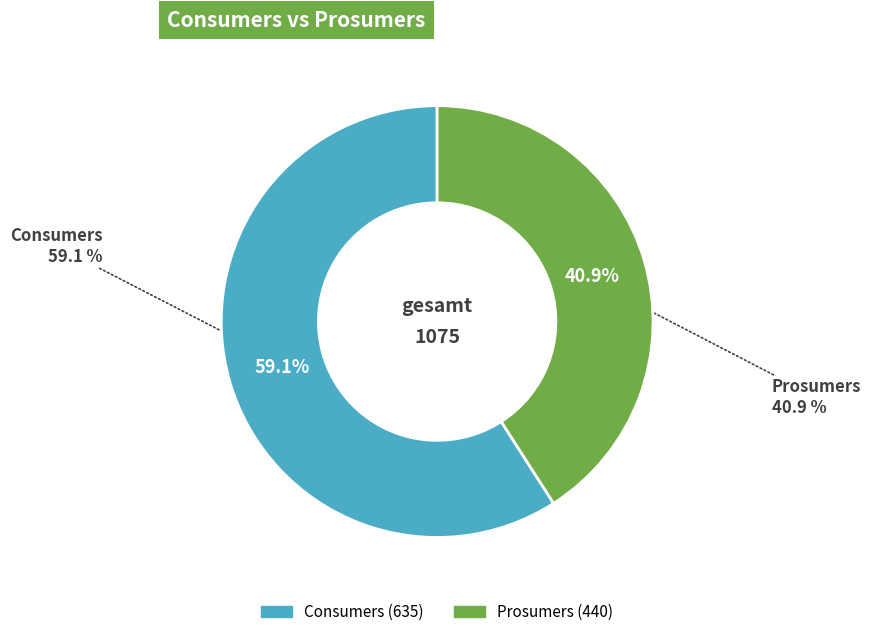

To the nearest percent, what percentage of the pie is Consumers?

59%